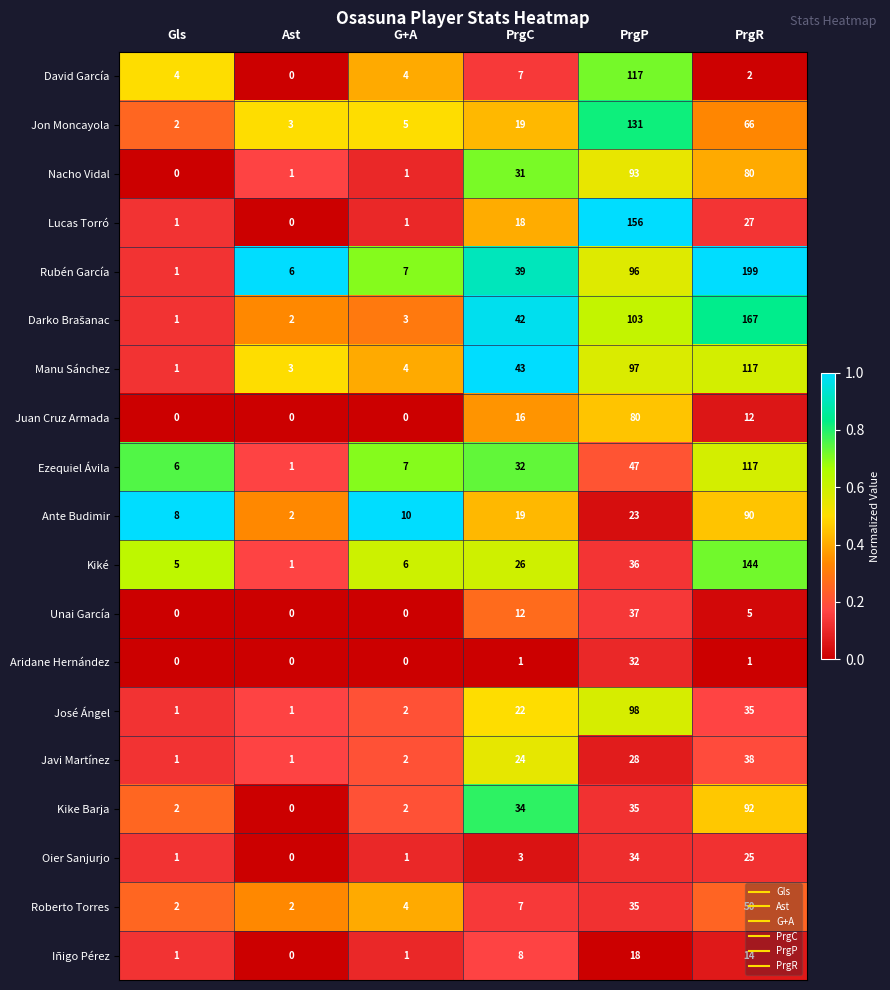

The value of Juan Cruz Armada at G+A is 0. True or false?

True